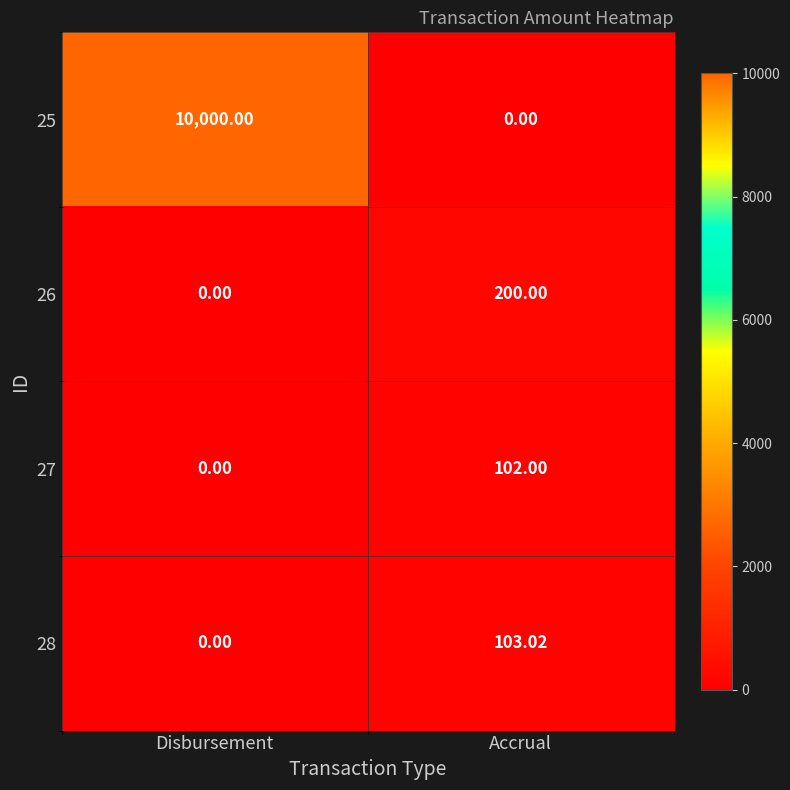

List the labels in order of 25 value, largest first.

Disbursement, Accrual